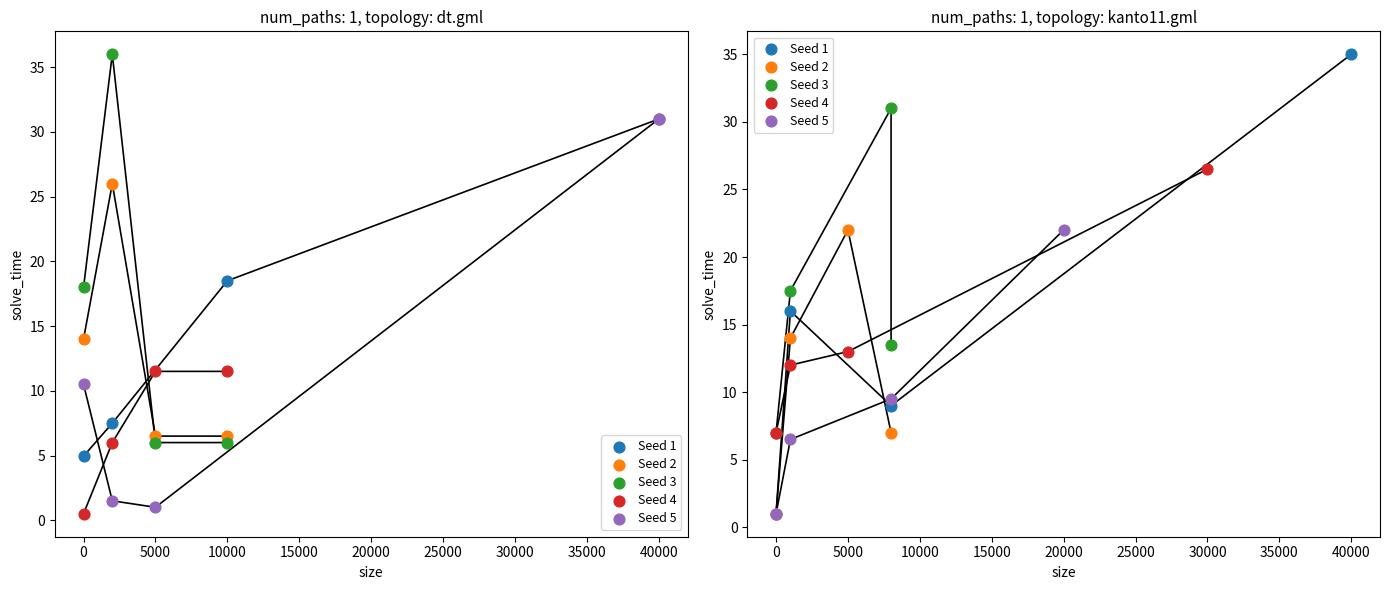

Which series has the widest spread of Y values?

Seed 1